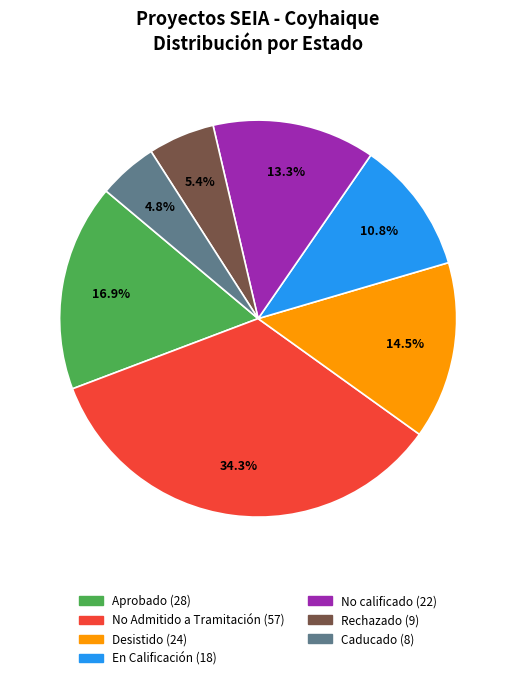

What percentage is the Aprobado slice, to the nearest percent?

17%